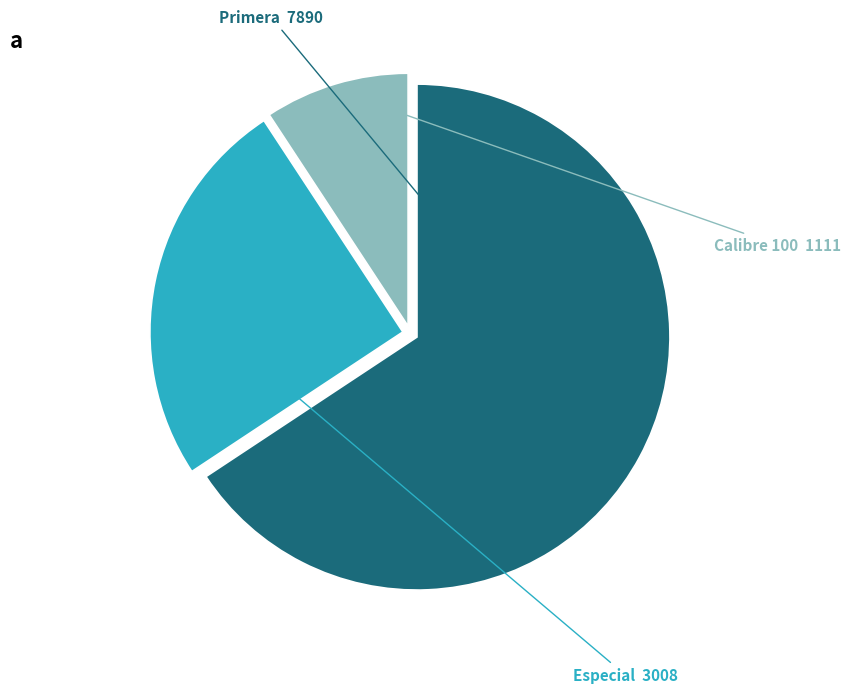

How many segments does this pie chart have?

3